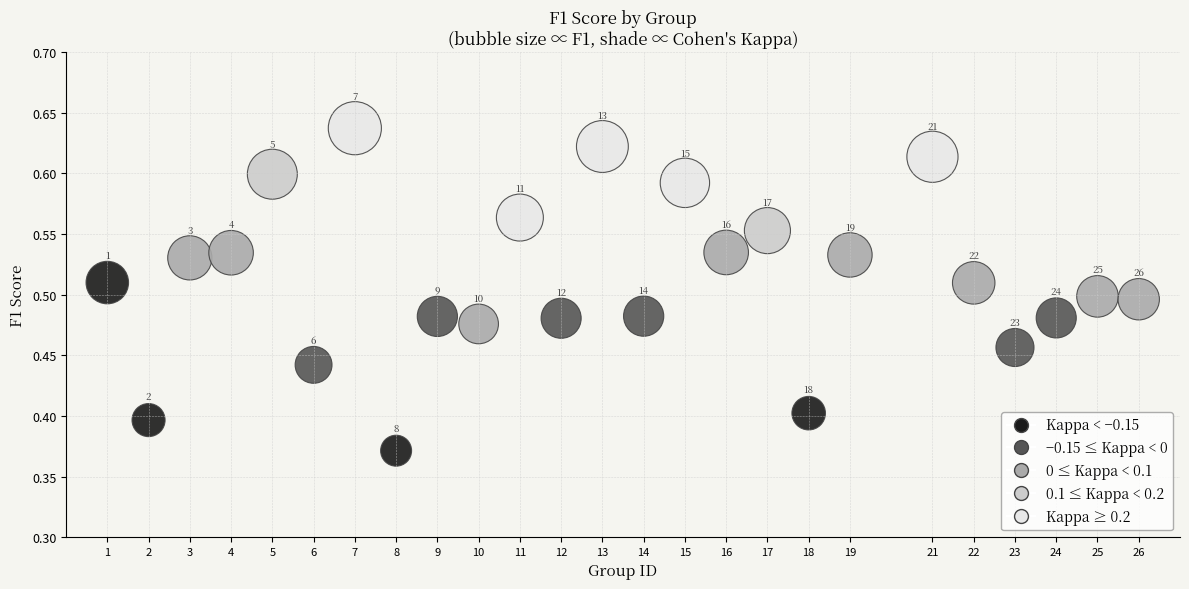

What is the range of X values (max minus min)?

25.0